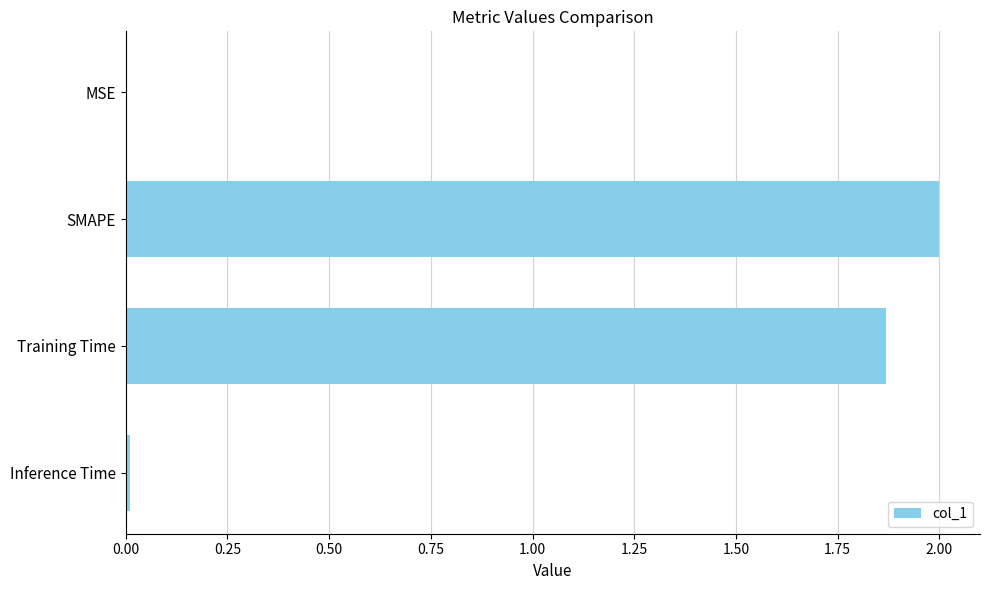

Between SMAPE and Training Time, which is larger?

SMAPE